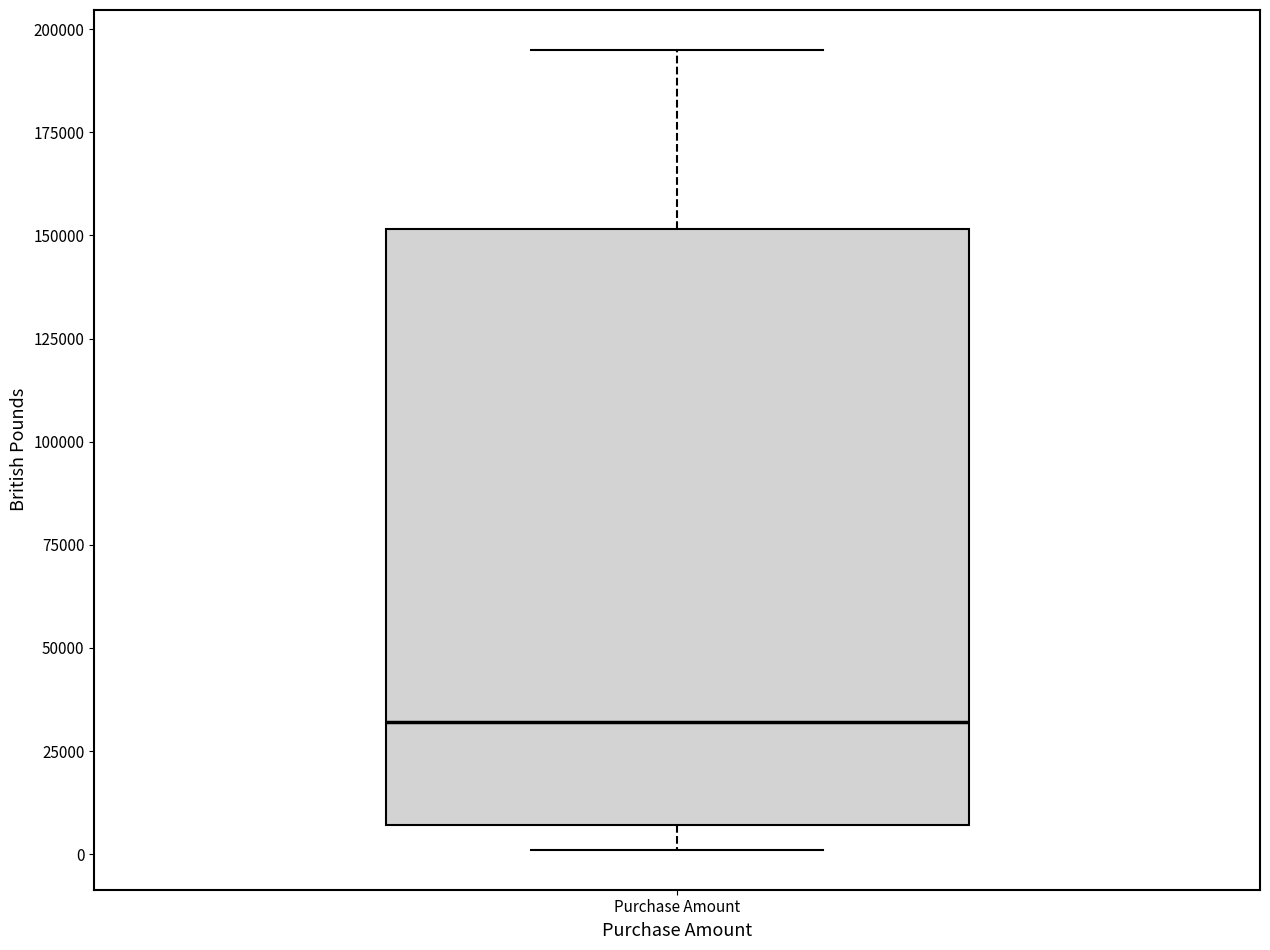

Transcribe this box plot: give where the median line is, the range the box spans, and where the two whiskers end, as read against the y-axis. The values are not printed on the chart, so give them approximately, as read against the axis.

median 30000, box 5000 to 150000, whiskers 0 to 195000